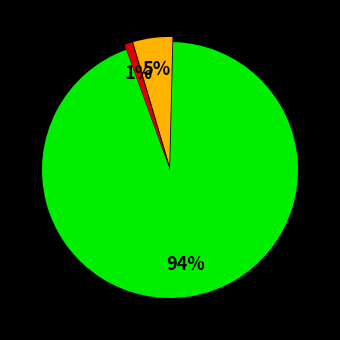

Does any single category account for the majority?

Yes